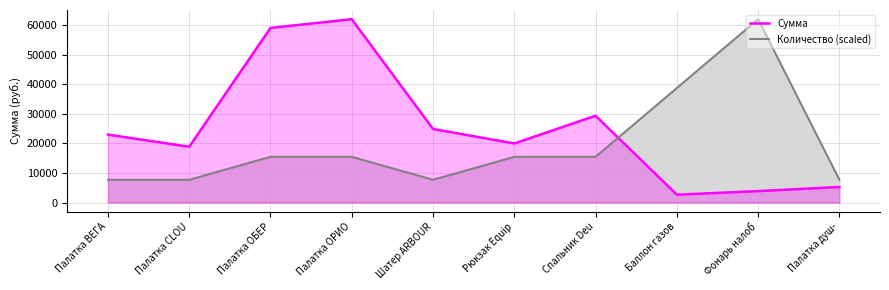

Is the value of Количество (scaled) at Палатка CLOU greater than the value of Сумма at Шатер ARBOUR?

No